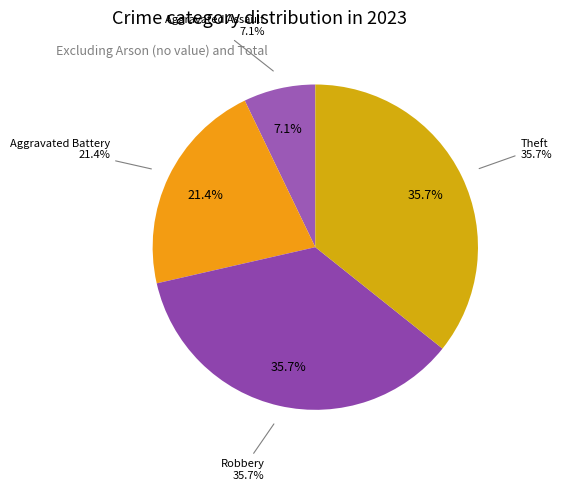

The Robbery slice represents 50% of the pie. True or false?

False